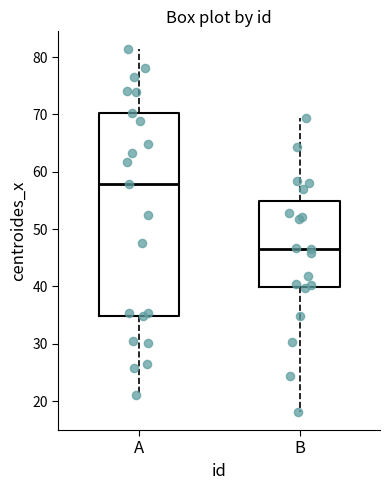

Where is the upper edge of the box for A on the y-axis? The values are not printed on the chart, so give them approximately, as read against the axis.

70